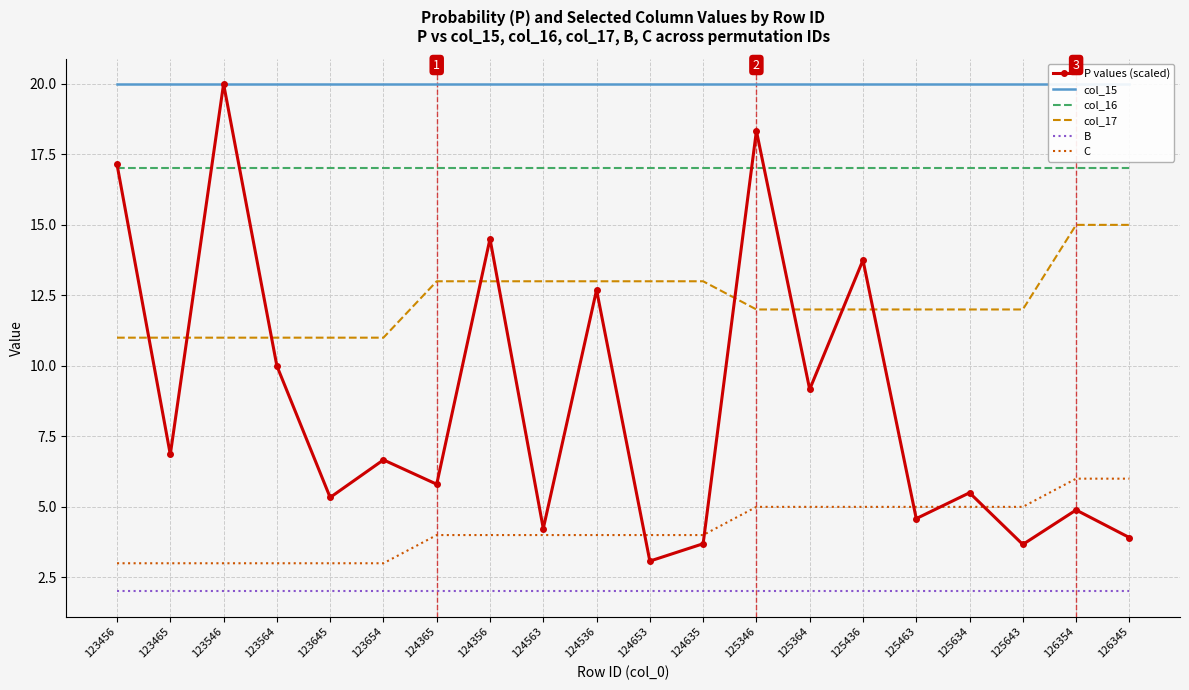

Which has a higher value, 125436 or 125364?

125436